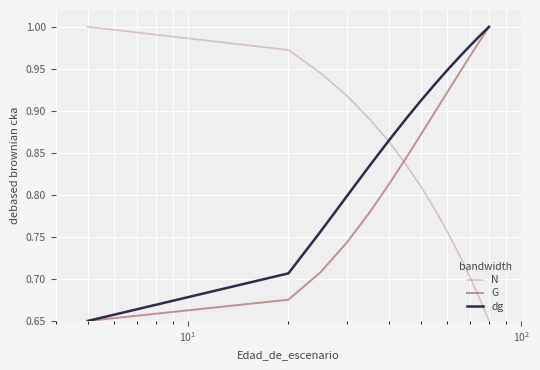

What is the greatest value displayed?

1.0